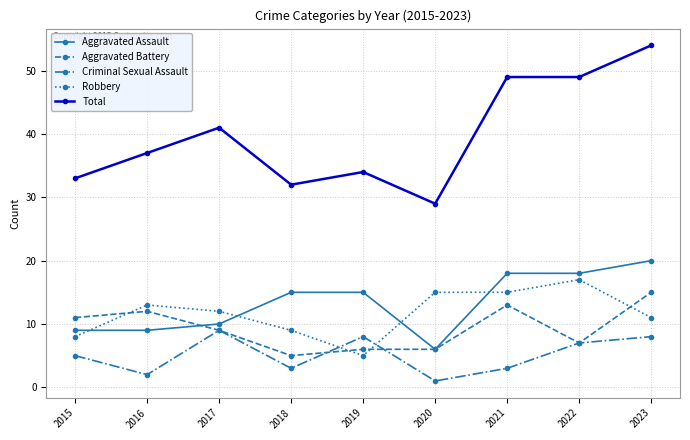

Between which two adjacent categories do Aggravated Assault and Aggravated Battery first intersect?

2016 and 2017